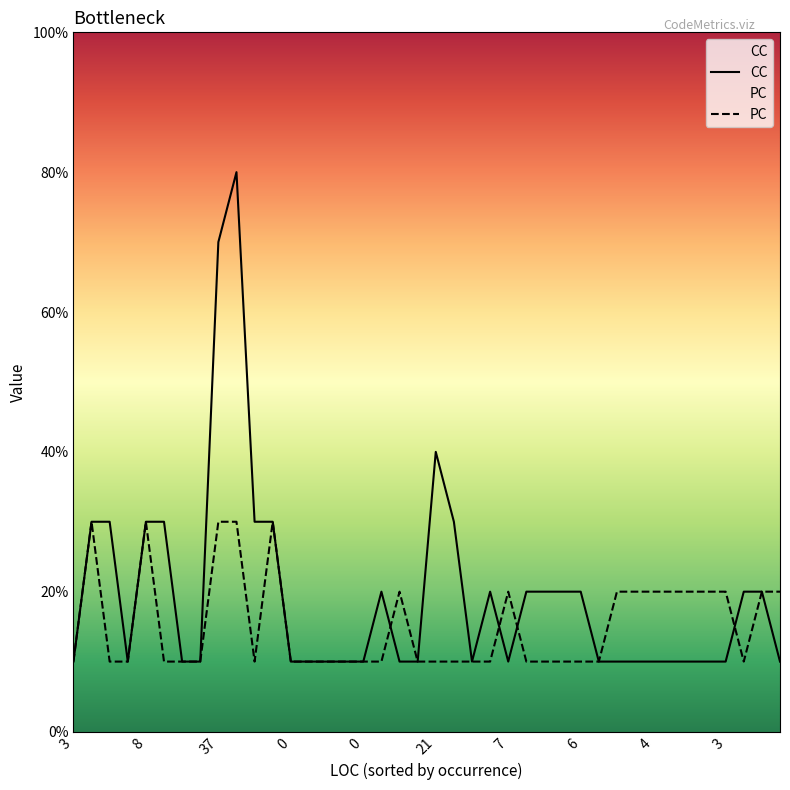

Which has a higher value, 37 or 22?

37